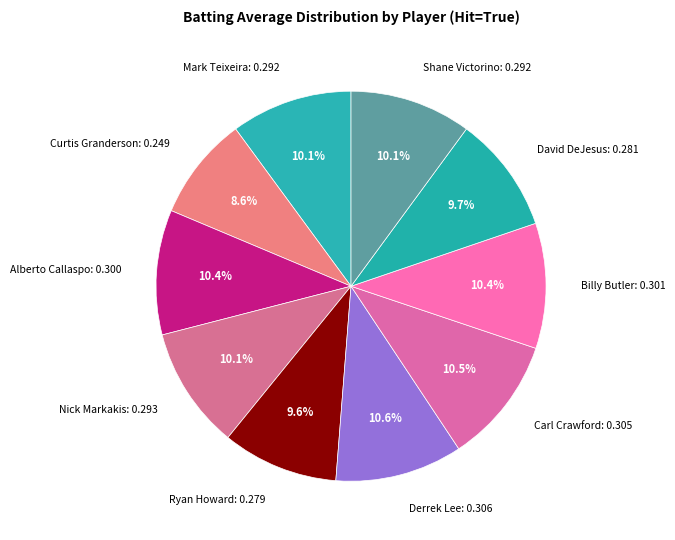

What is the smallest slice in the pie chart?

Curtis Granderson